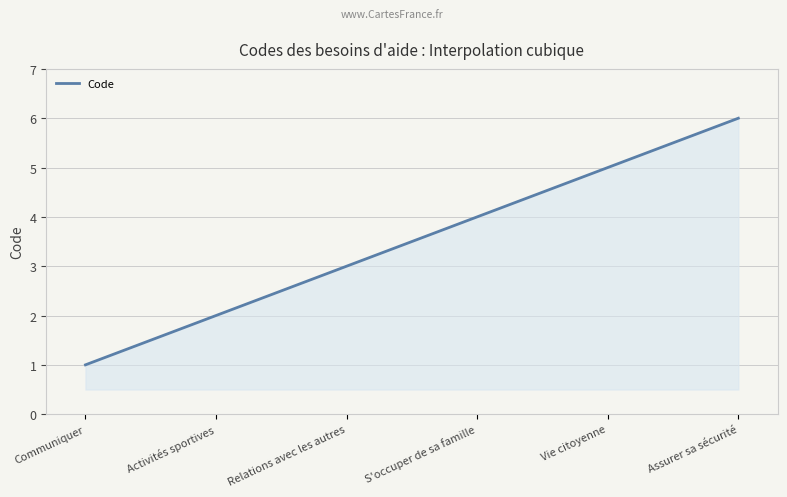

What is the maximum value shown in the chart?

6.0